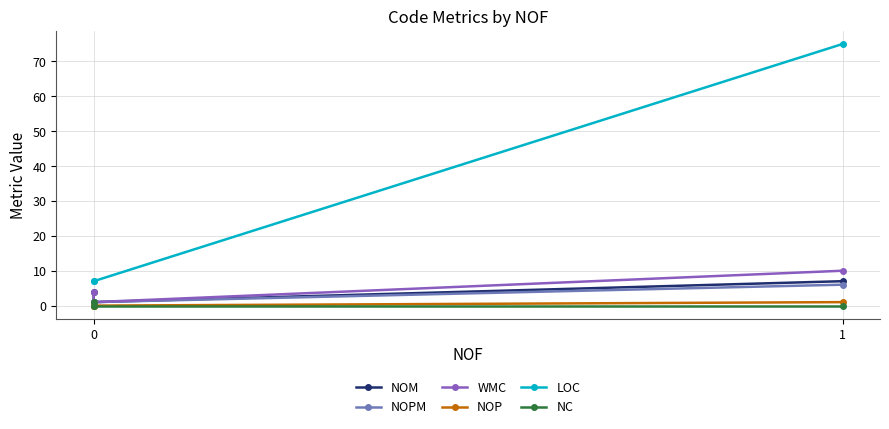

The NOM series shows 4 at 1. True or false?

False